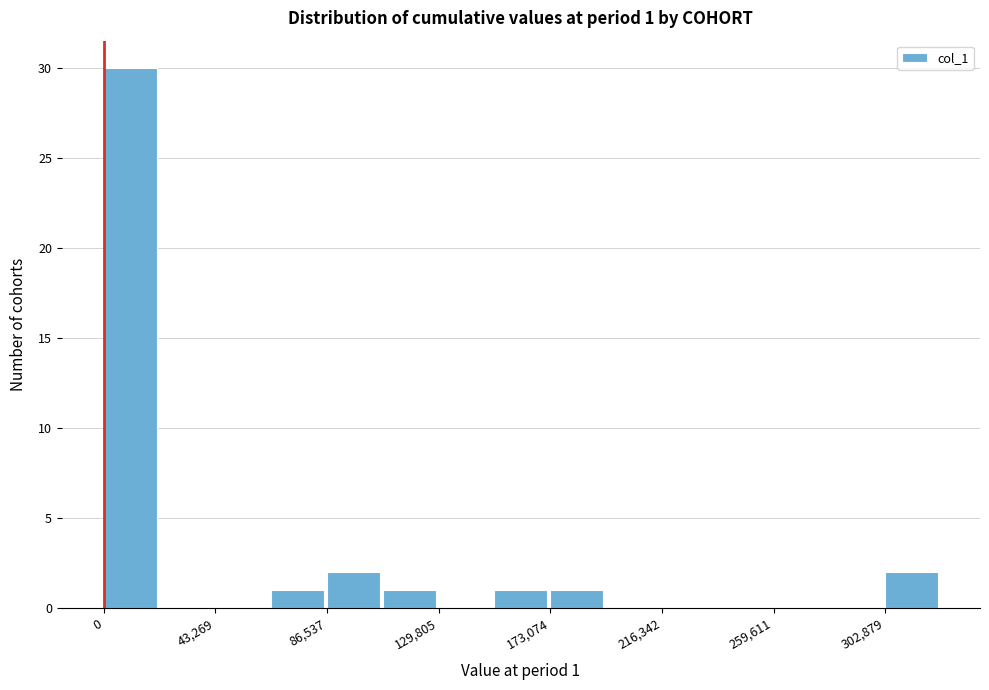

Which range on the x-axis has the tallest bar?

0 to 20000